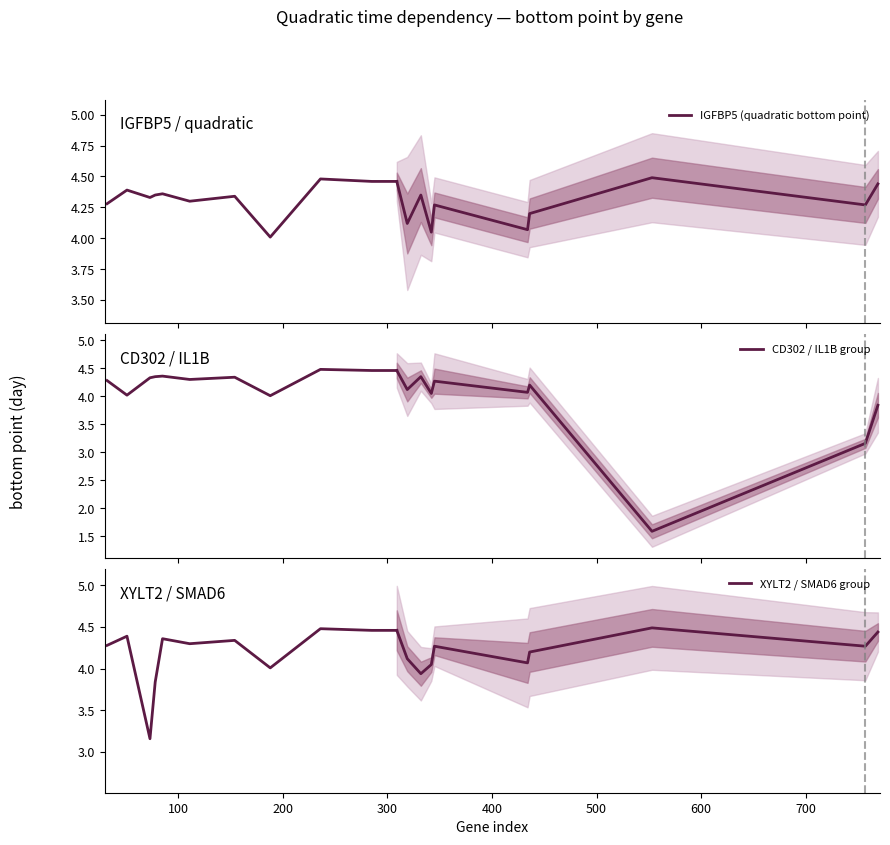

What is the highest value of the XYLT2 / SMAD6 group series?

4.5